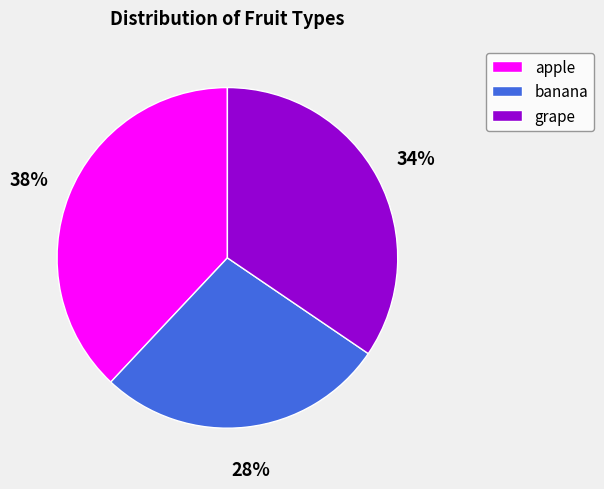

To the nearest percent, what percentage of the pie is banana?

28%